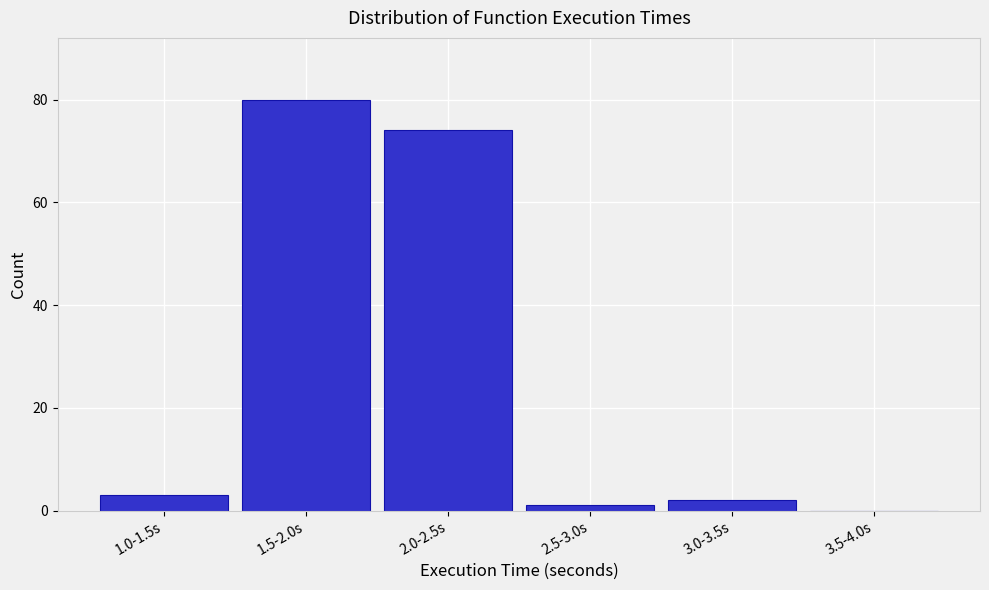

Reading left to right, what are all the values shown in this chart?

1.0-1.5s=3	1.5-2.0s=80	2.0-2.5s=74	2.5-3.0s=1	3.0-3.5s=2	3.5-4.0s=0